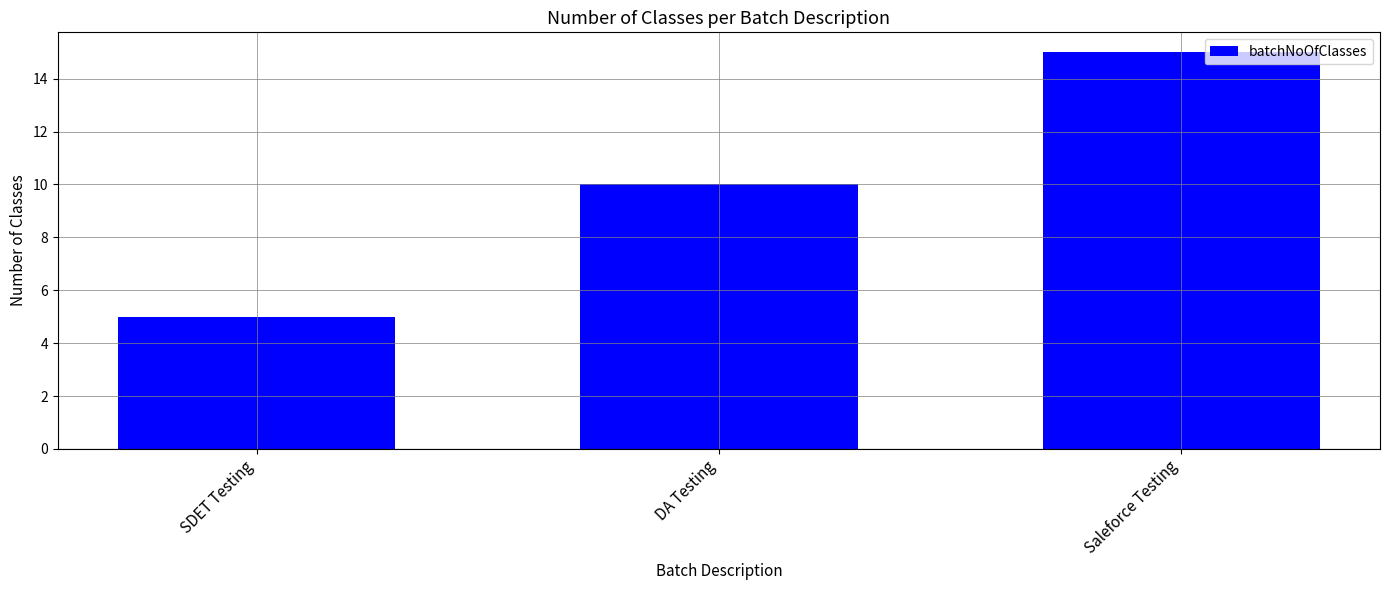

How many values are below 10?

1